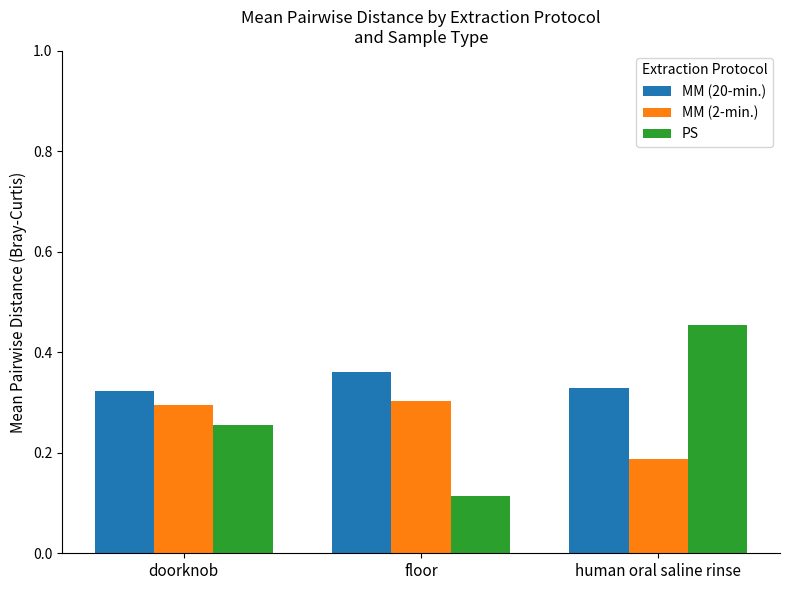

What is the label of the 2nd bar from the left?

floor